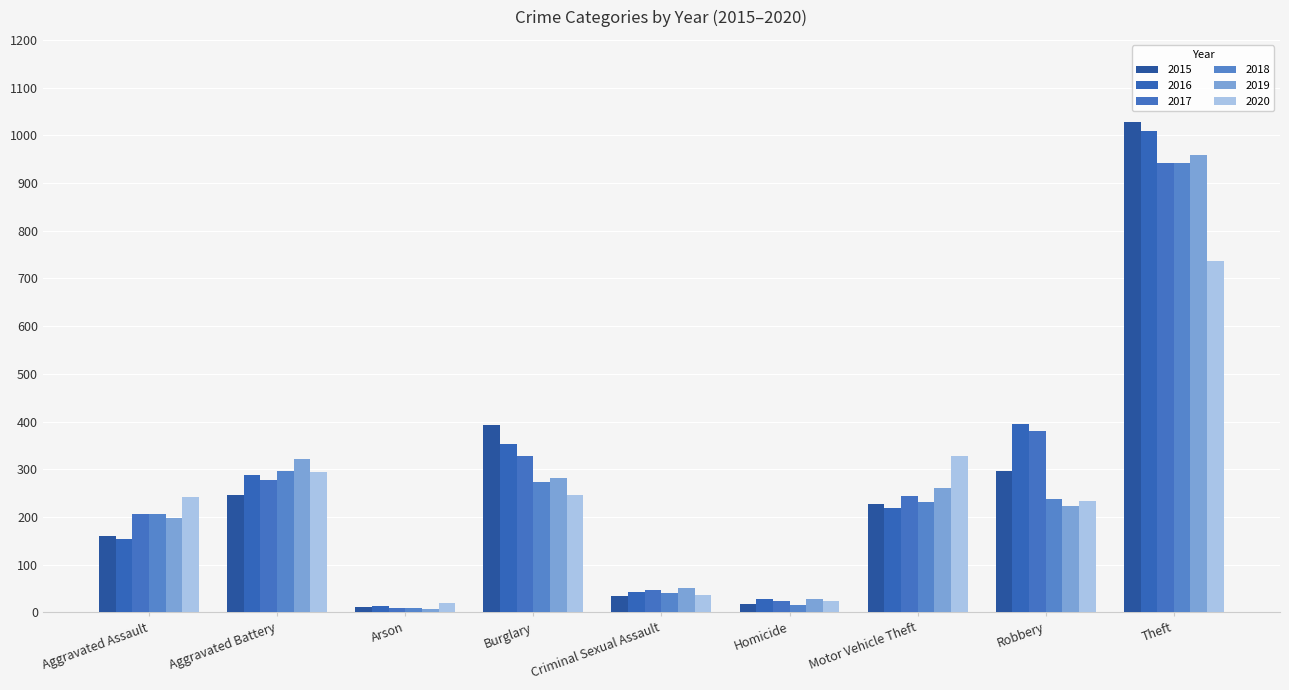

What is the highest value of the 2020 series?

736